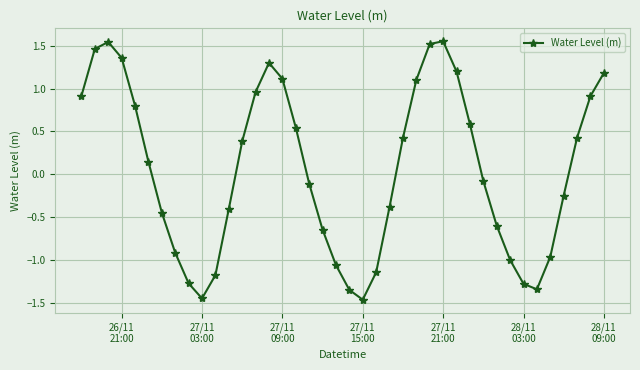

What is the value of the 16th point from the left?

1.1